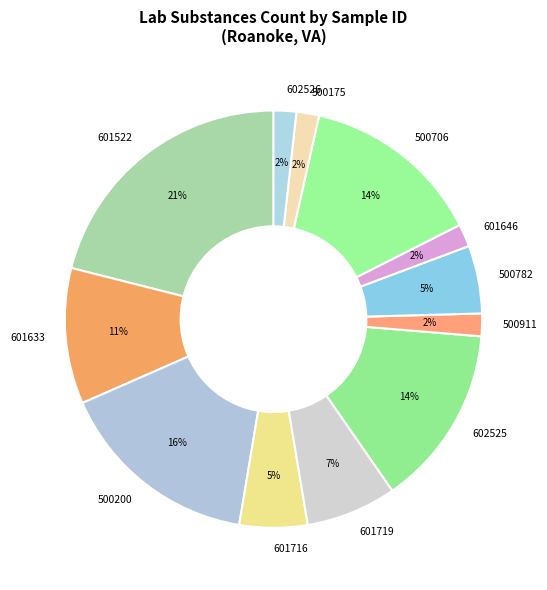

What percentage is the 601633 slice, to the nearest percent?

11%